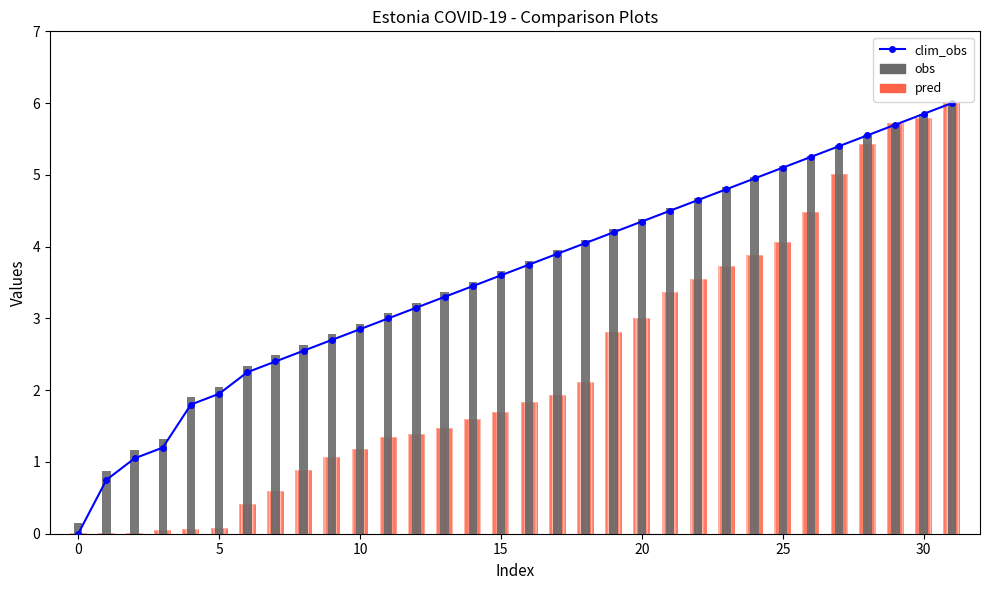

List the series in order of their peak value, highest first.

clim_obs, pred, obs